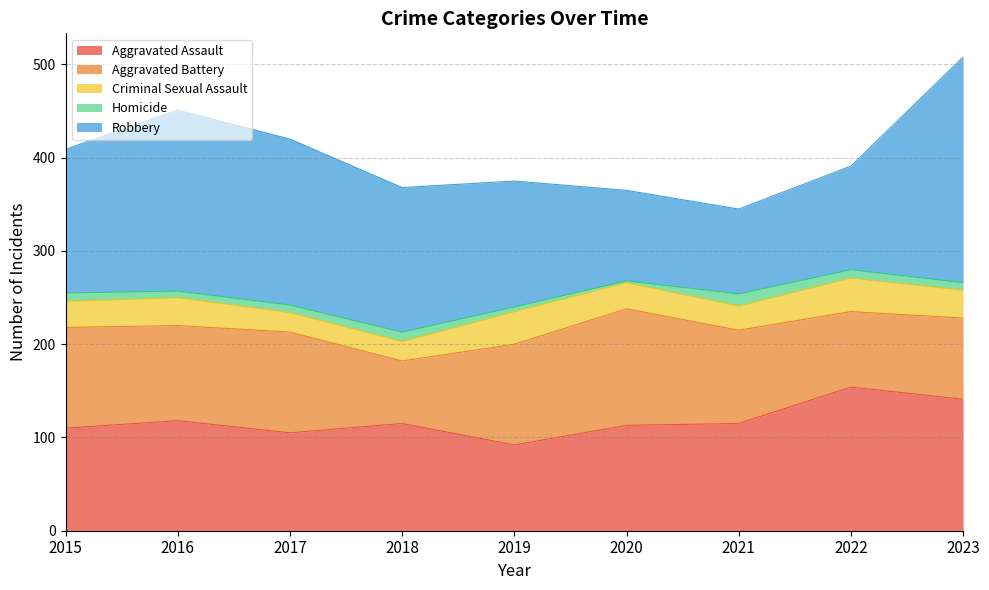

Does the chart have visible grid lines?

Yes